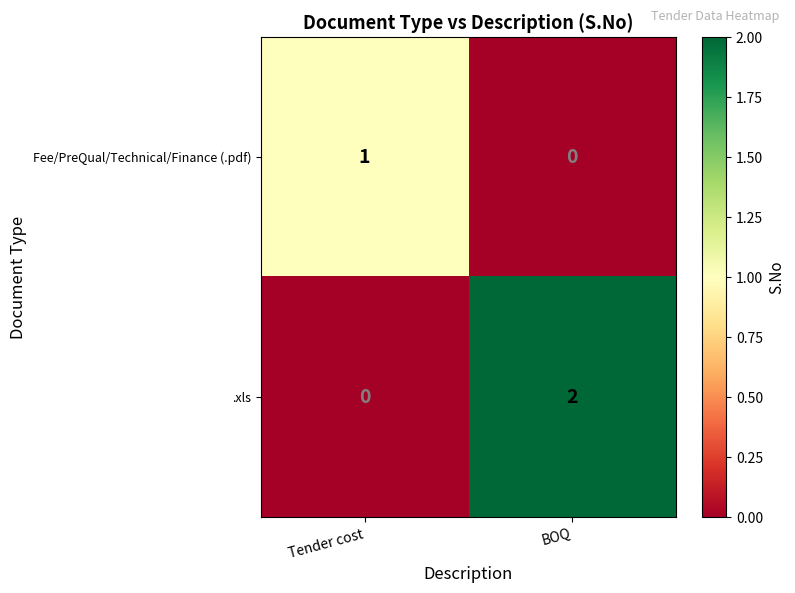

Where is .xls nearest to the value 1?

Tender cost